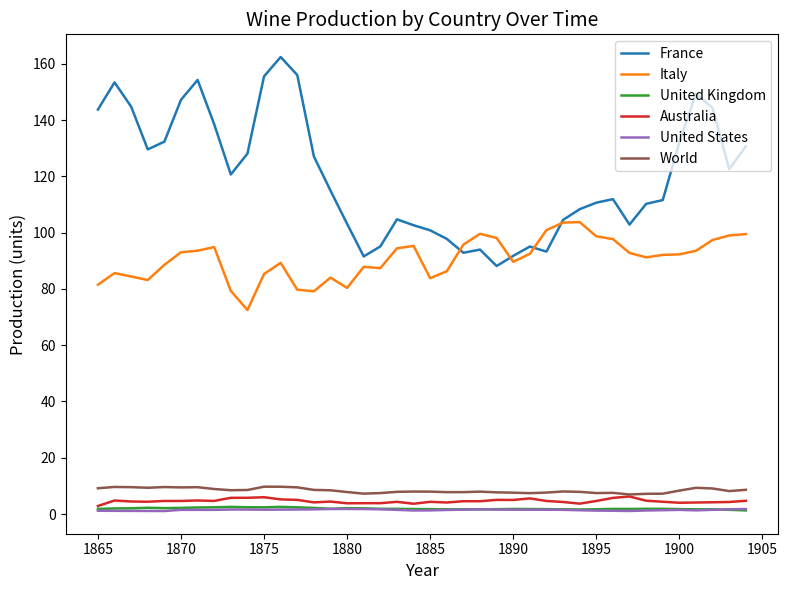

What is the highest value of the France series?

162.4